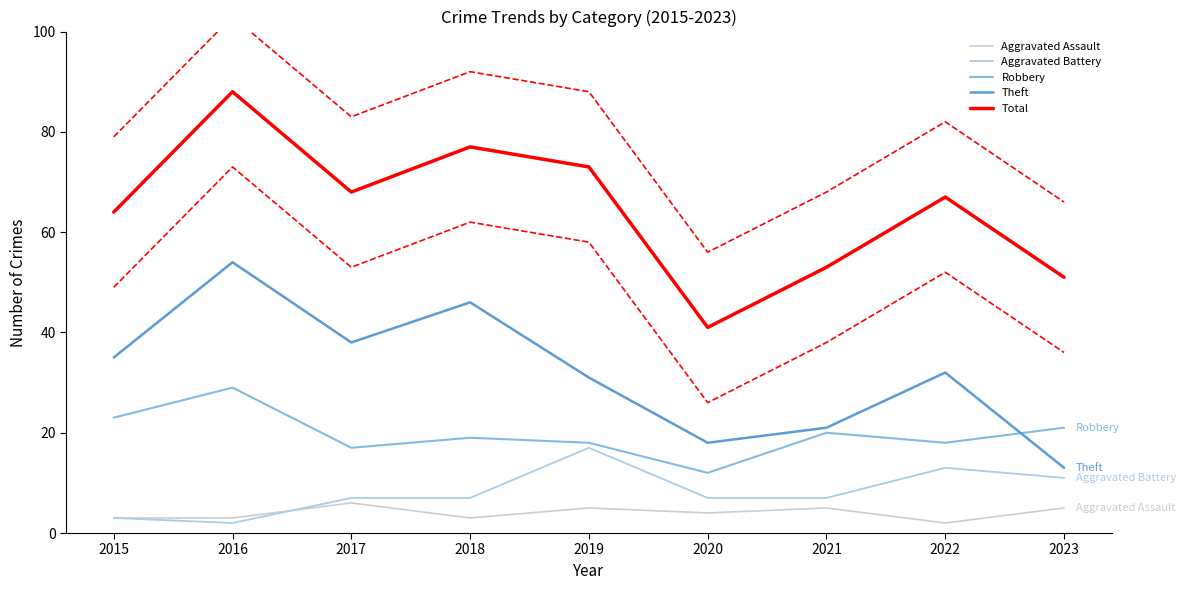

Reading left to right, transcribe all the data shown in this chart.

Aggravated Assault: 3	3	6	3	5	4	5	2	5
Aggravated Battery: 3	2	7	7	17	7	7	13	11
Robbery: 23	29	17	19	18	12	20	18	21
Theft: 35	54	38	46	31	18	21	32	13
Total: 64	88	68	77	73	41	53	67	51